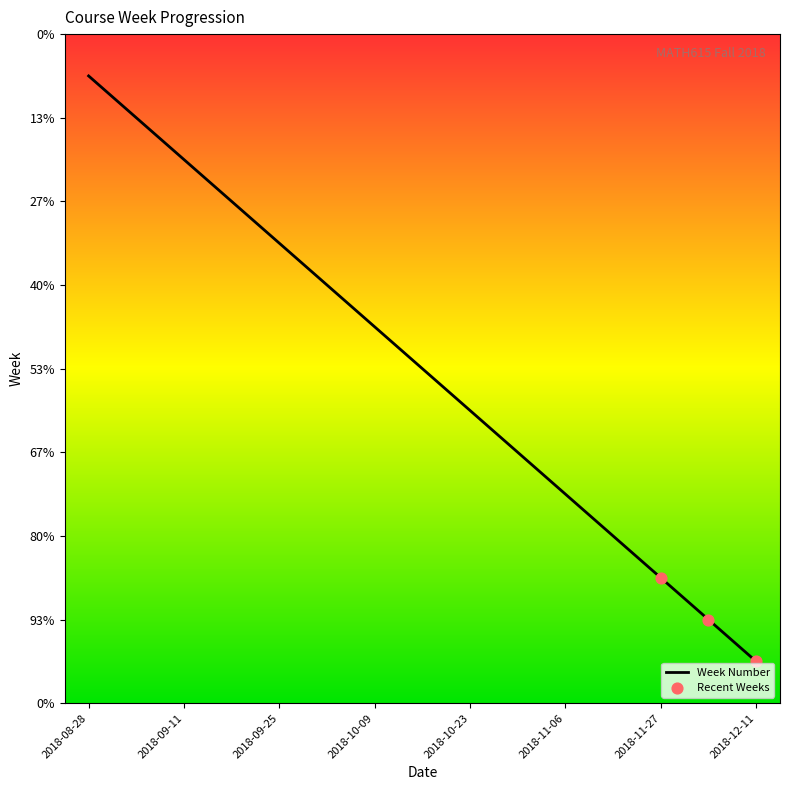

Between 2018-12-11 and 2018-10-09, which is larger?

2018-10-09